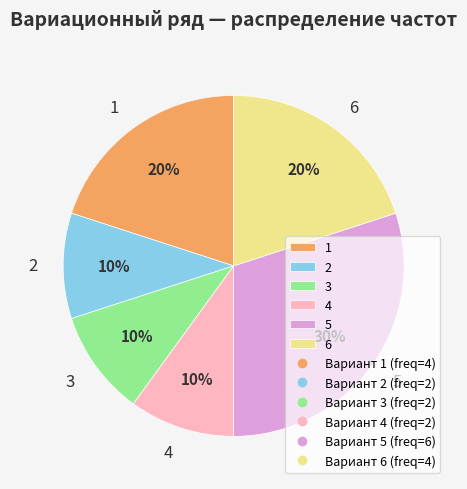

To the nearest percent, what is the average slice percentage?

17%